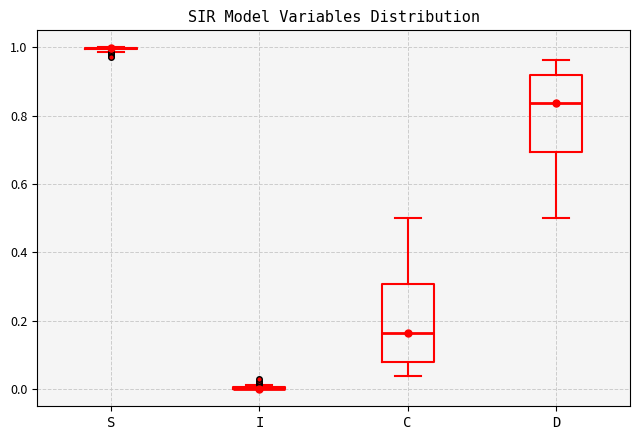

Reading left to right, read every box against the y-axis: the position of its median line, the range the box covers, and the ends of its whiskers. The values are not printed on the chart, so give them approximately, as read against the axis.

S: box collapsed to a line at 1.00, whiskers 0.98 to 1.00
I: box collapsed to a line at 0.00, whiskers 0.00 to 0.02
C: median 0.16, box 0.08 to 0.30, whiskers 0.04 to 0.50
D: median 0.84, box 0.70 to 0.92, whiskers 0.50 to 0.96